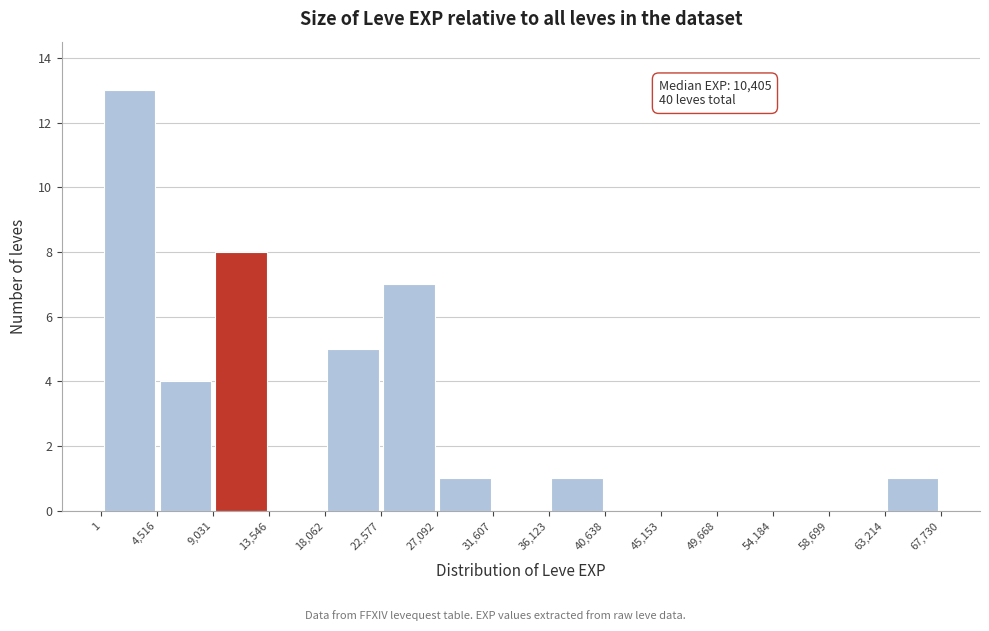

Which range on the x-axis has the tallest bar?

1 to 4,516